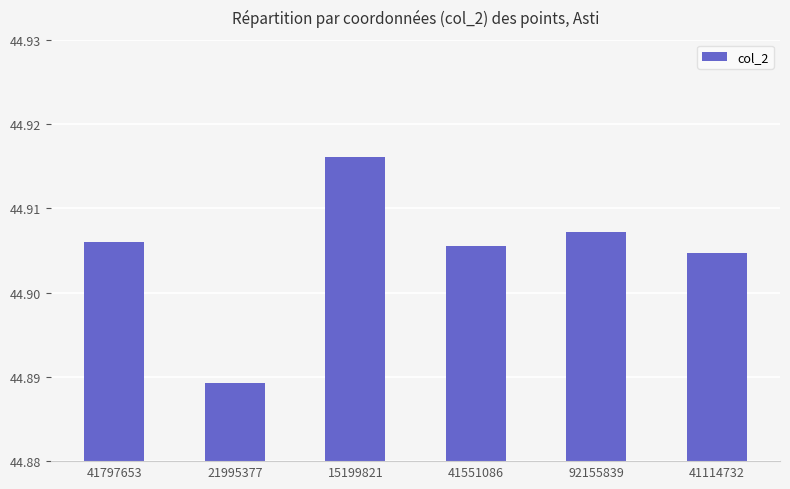

How many series are shown in this chart?

1